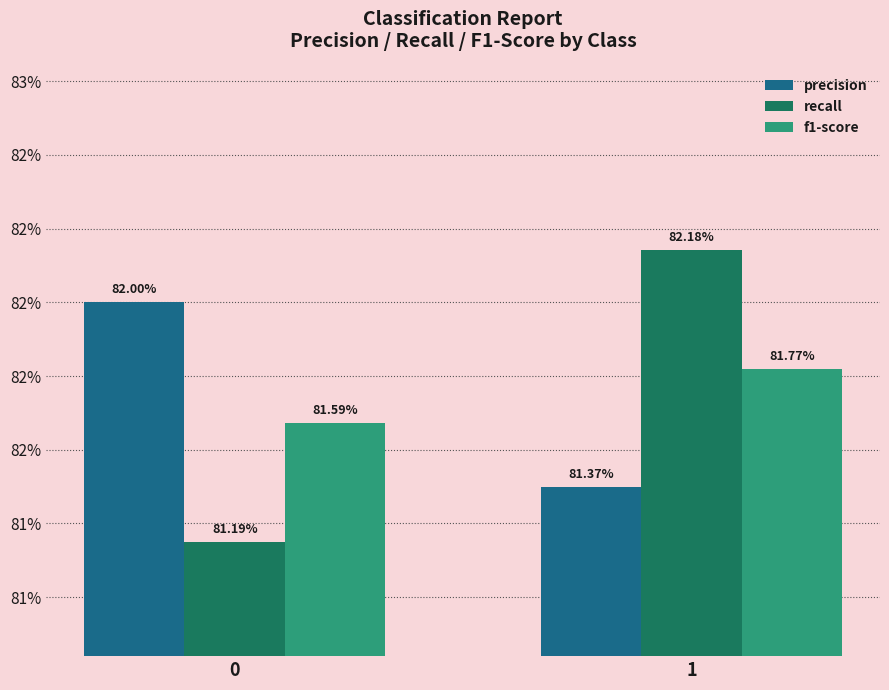

What is the highest value of the recall series?

0.8